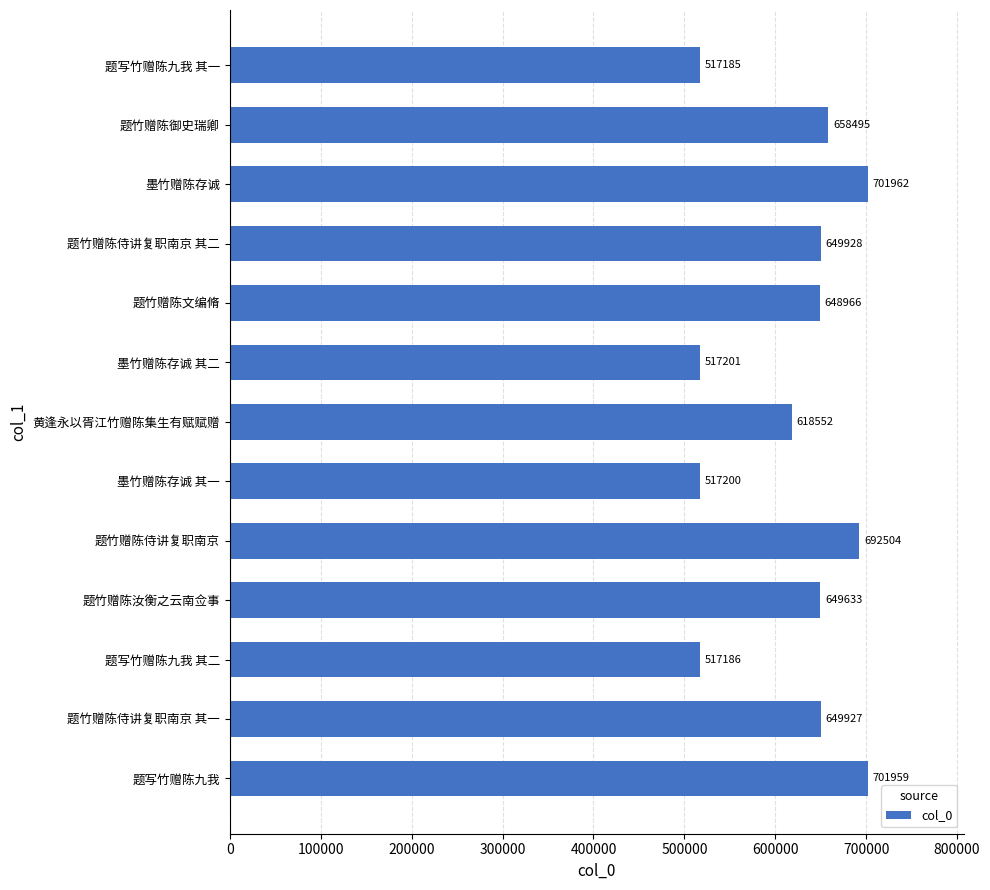

How many distinct data groups are displayed?

1